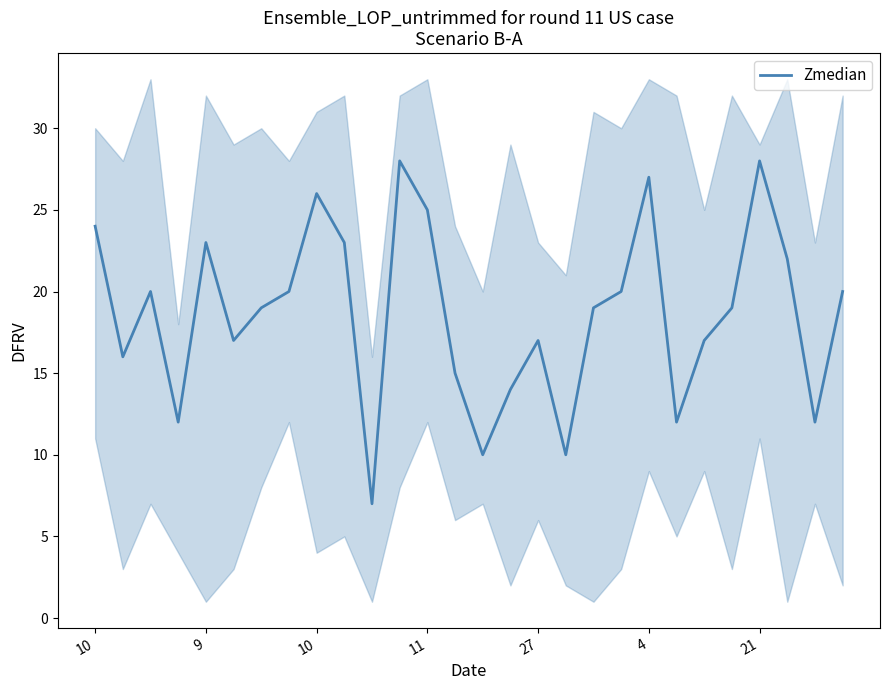

Reading left to right, what are all the values shown in this chart?

24	16	20	12	23	17	19	20	26	23	7	28	25	15	10	14	17	10	19	20	27	12	17	19	28	22	12	20